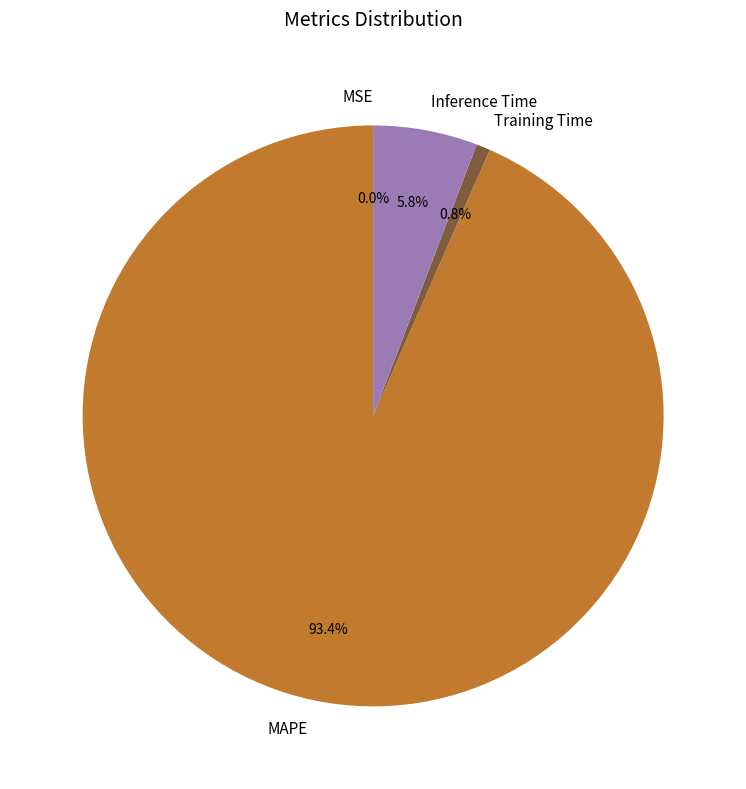

Is MAPE the majority of the pie?

Yes